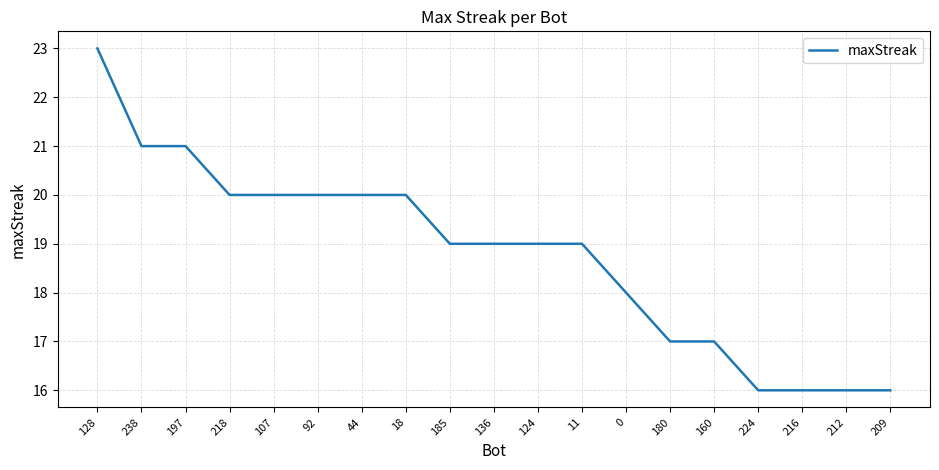

At which label does the data first exceed 19?

128